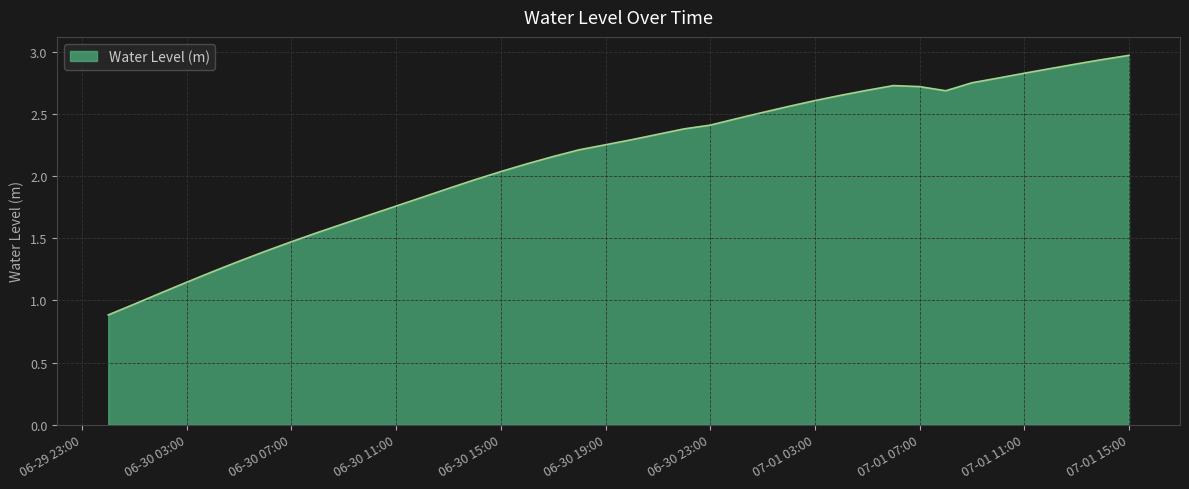

What is the minimum value shown in the chart?

0.9